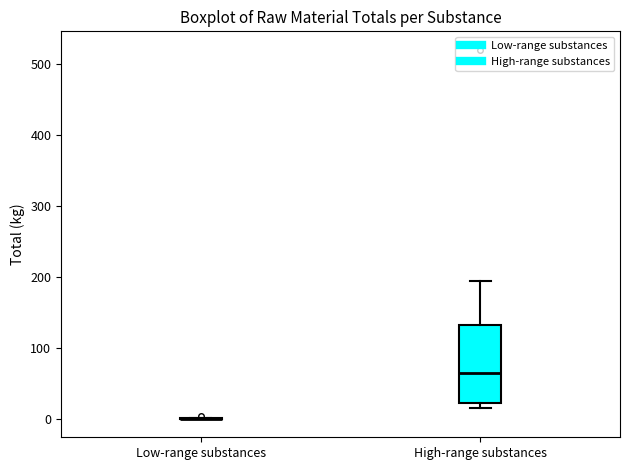

Comparing the boxes themselves (not the whiskers), which one is the tallest?

High-range substances